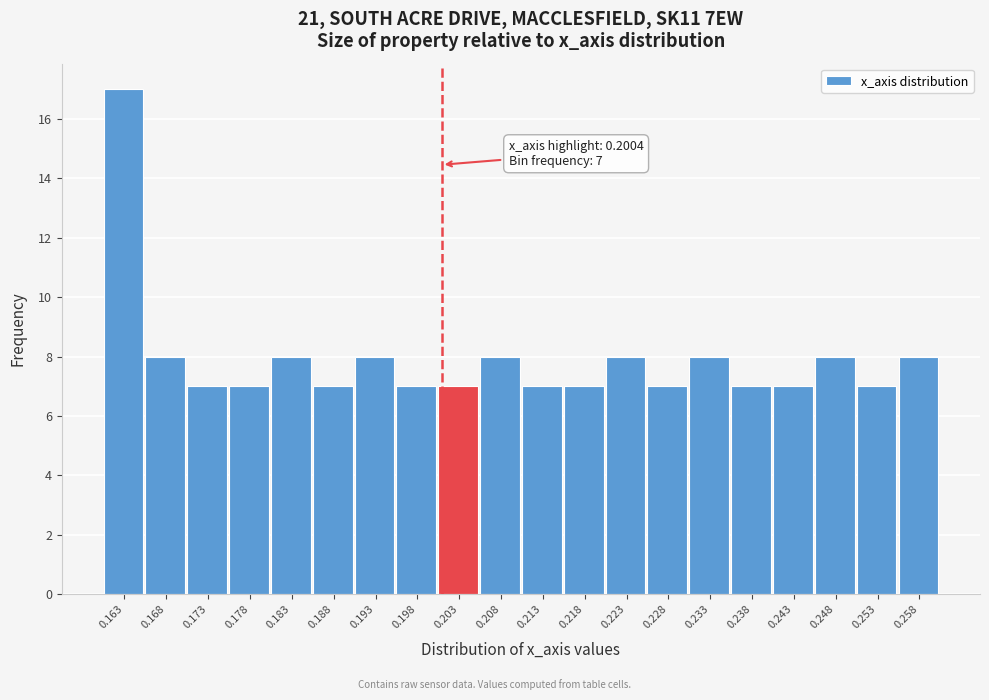

Which range on the x-axis has the tallest bar?

0.160 to 0.165